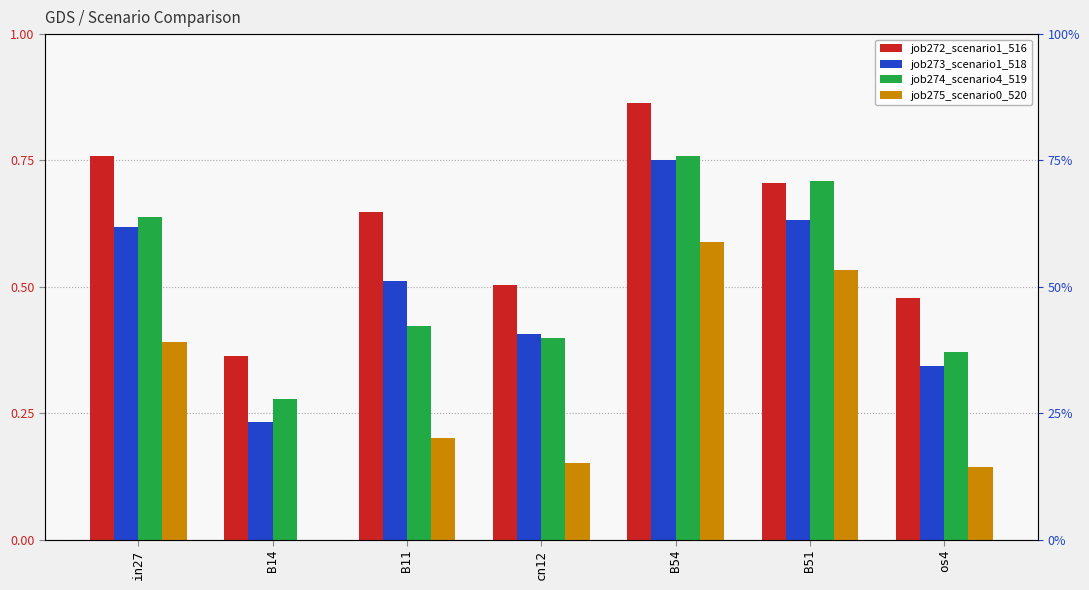

Is it true that job273_scenario1_518 equals 0.2 at B54?

False